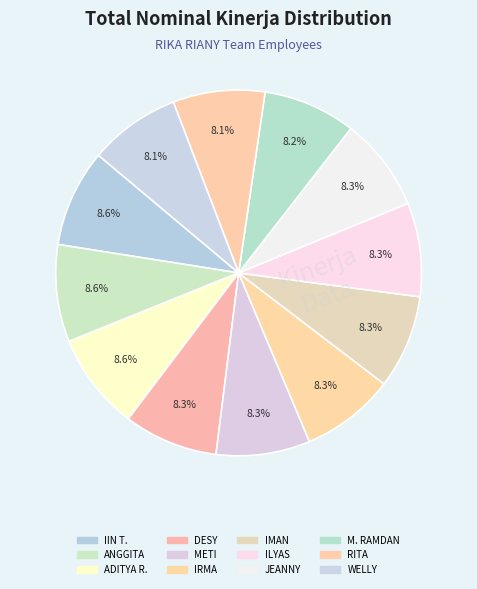

How many segments does this pie chart have?

12